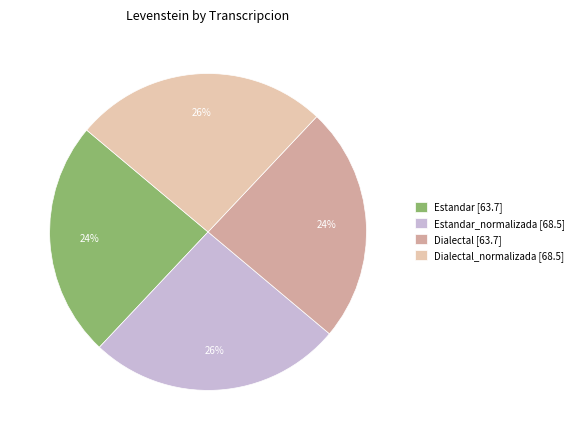

Is there a majority slice in this chart?

No